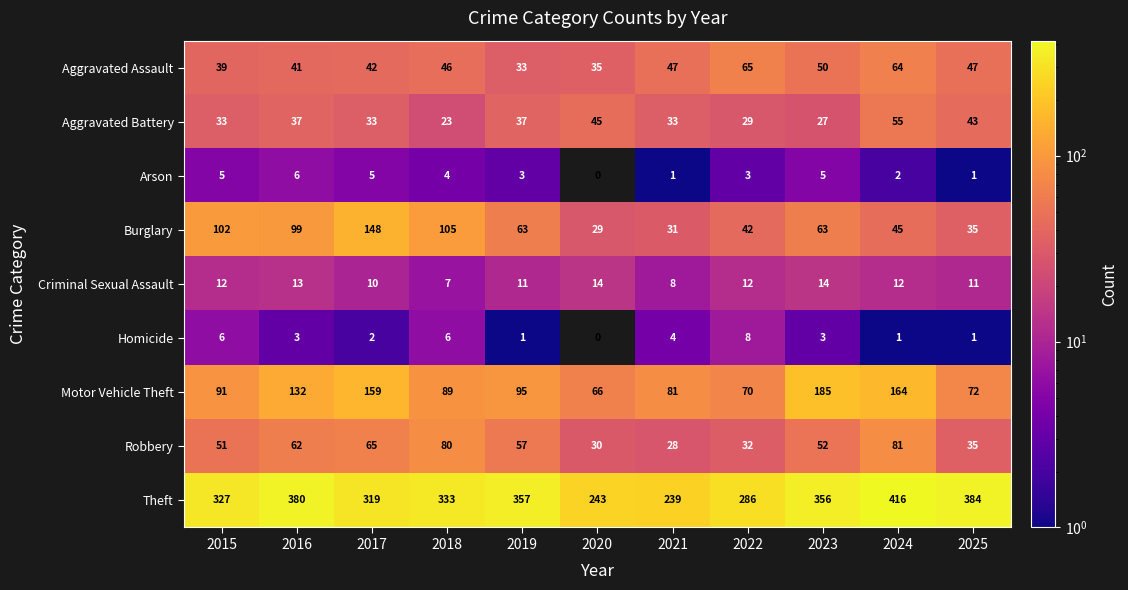

At which category does the chart reach its minimum across all series?

2020